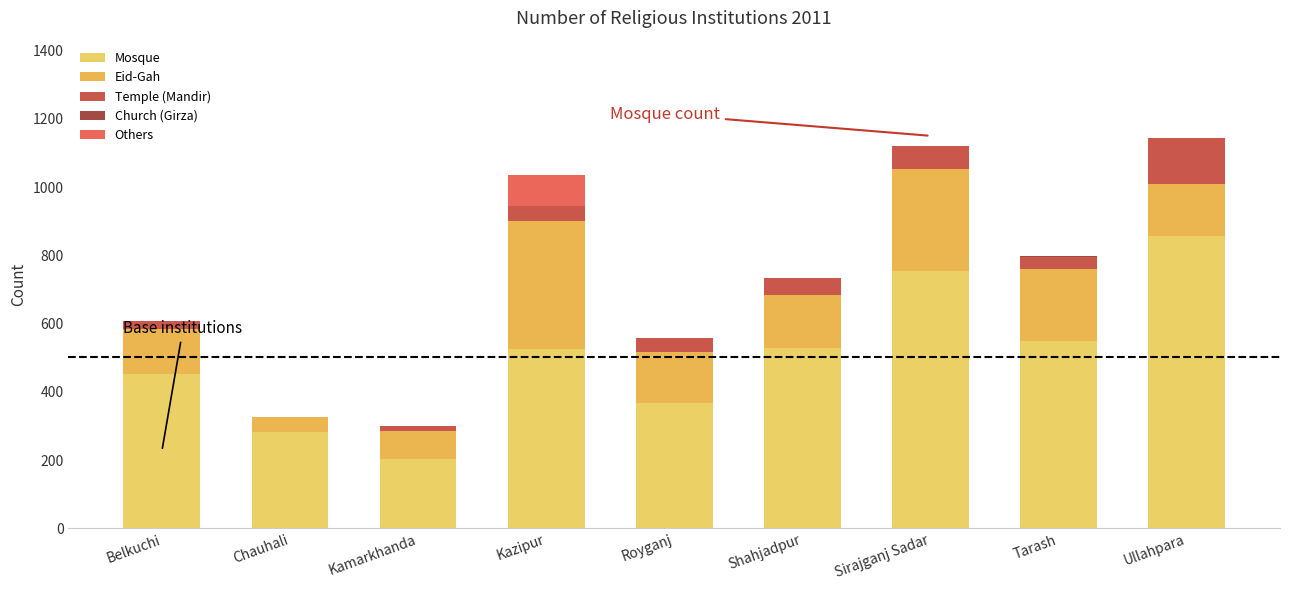

True or false: Mosque has a value of 366 at Royganj.

True